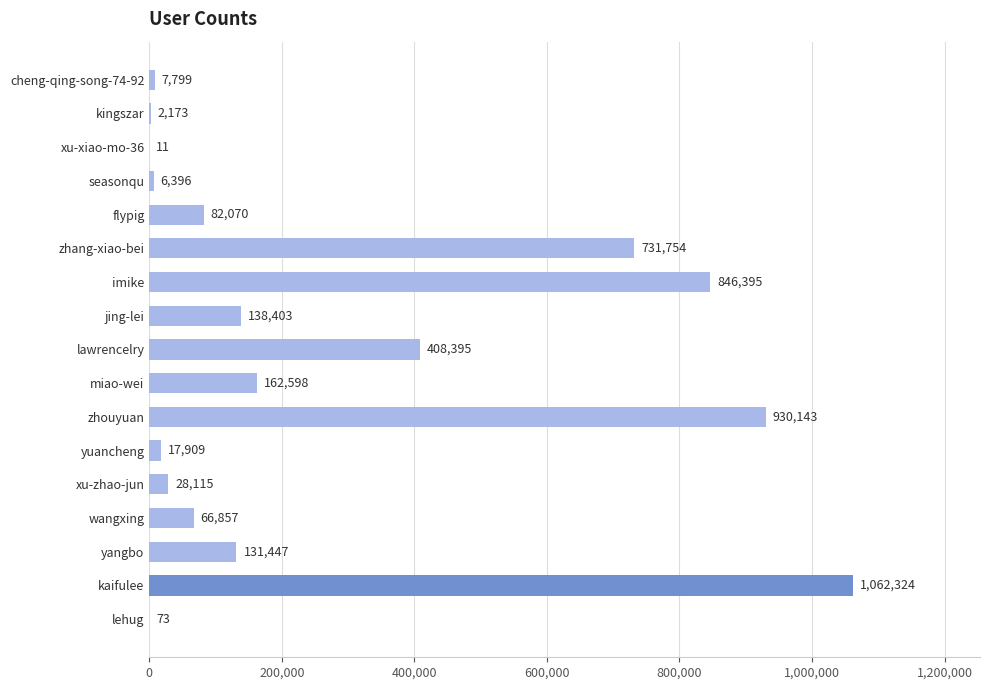

What is the change in value from cheng-qing-song-74-92 to lawrencelry?

+400596